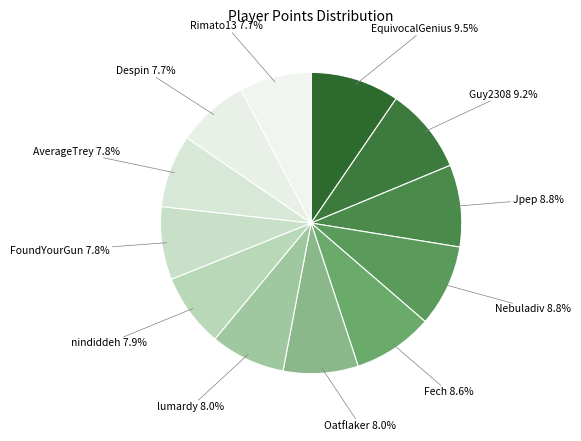

Which has a higher value, Guy2308 or AverageTrey?

Guy2308